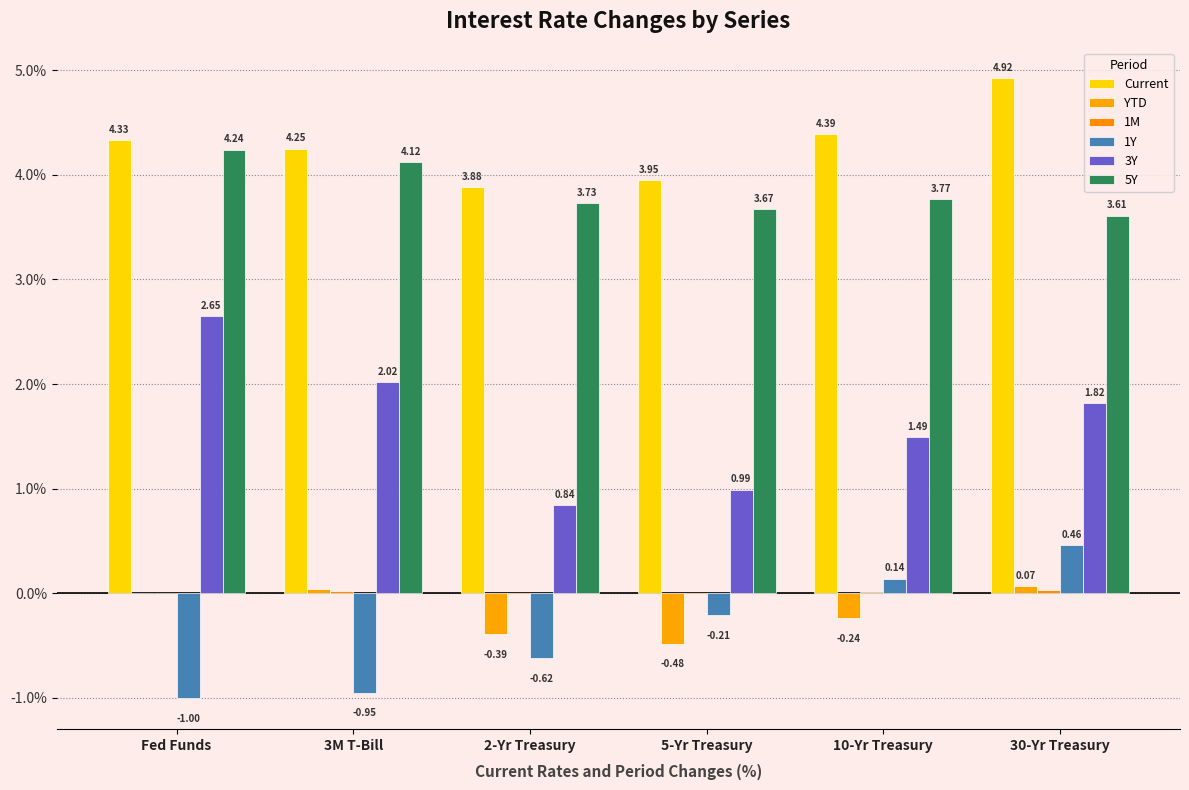

How many categories are shown in the chart?

6